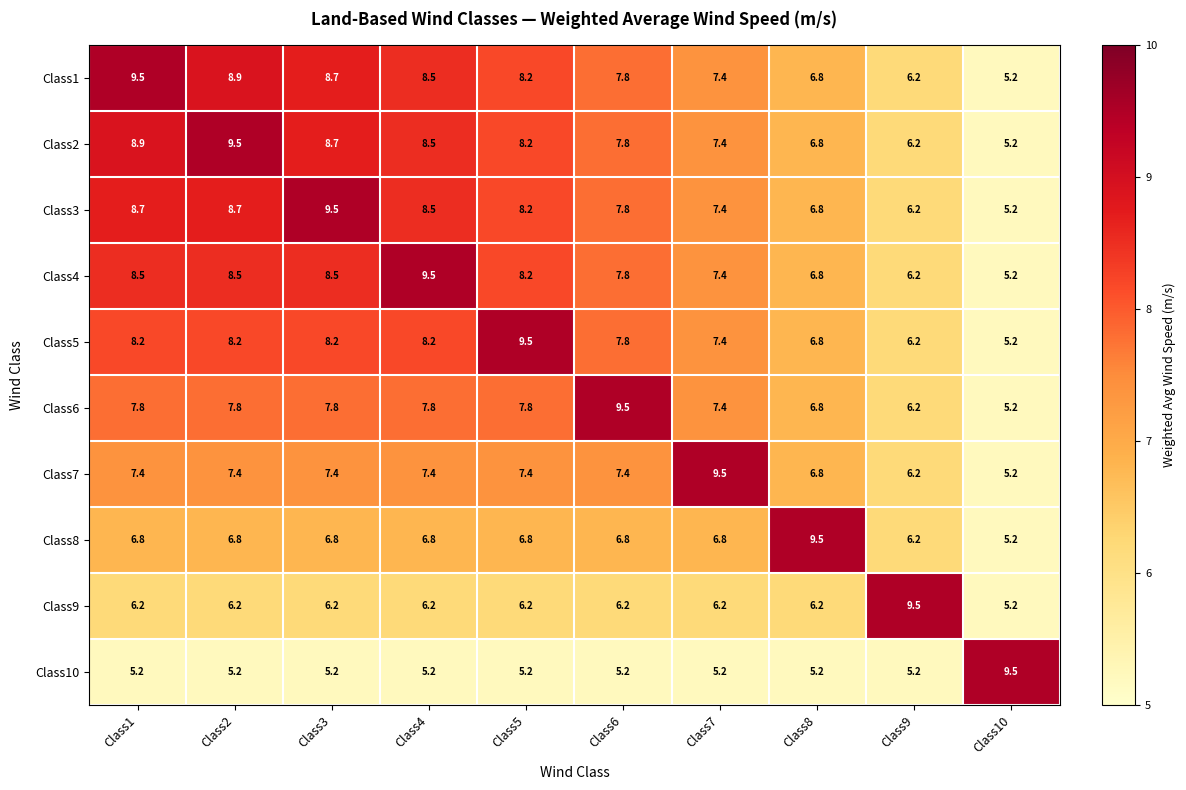

At which label does Class7 reach its peak?

Class7